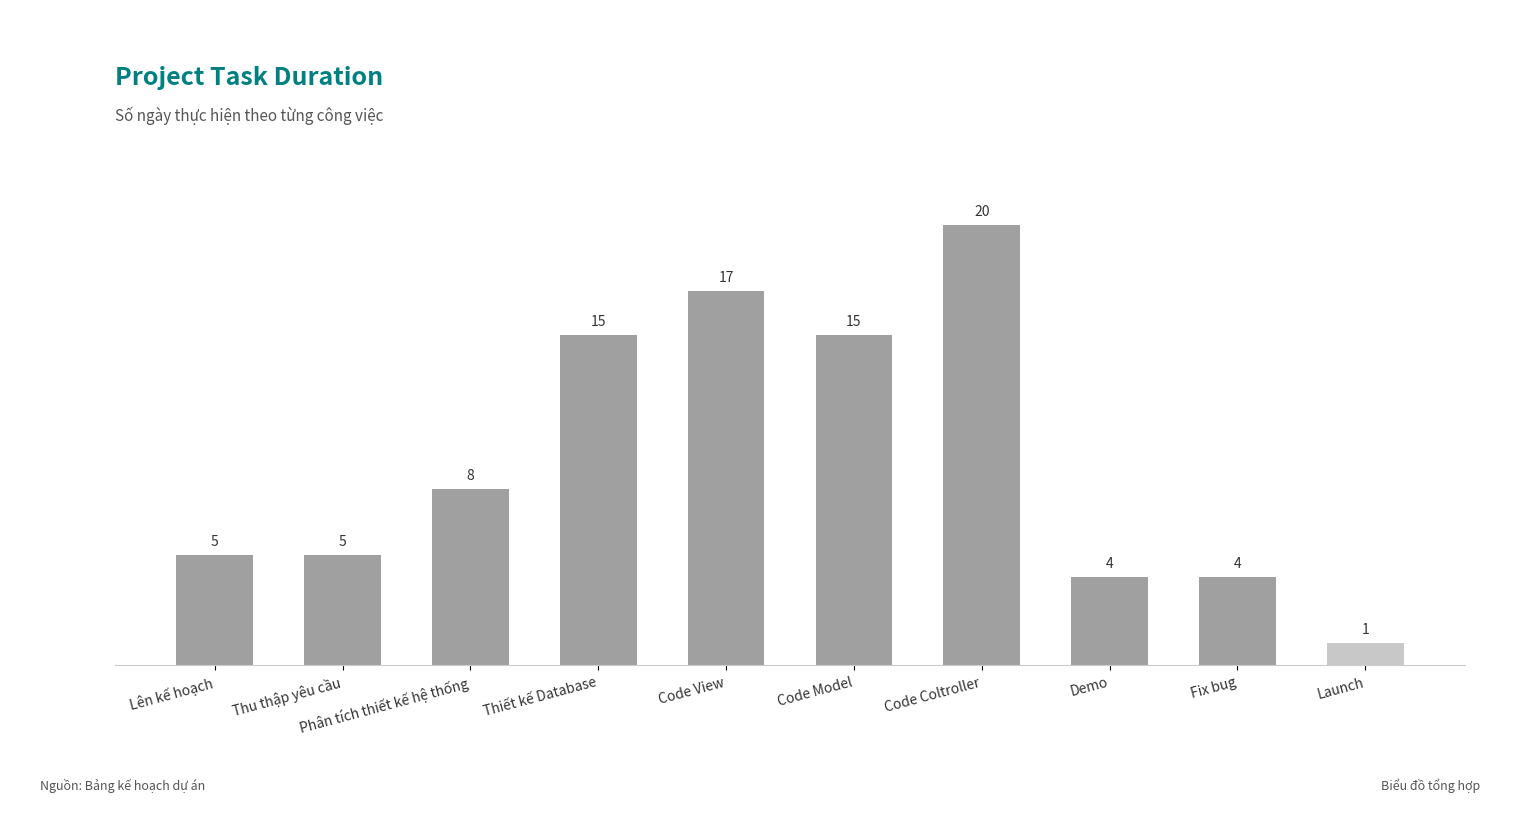

What is the value of the 7th bar from the left?

20